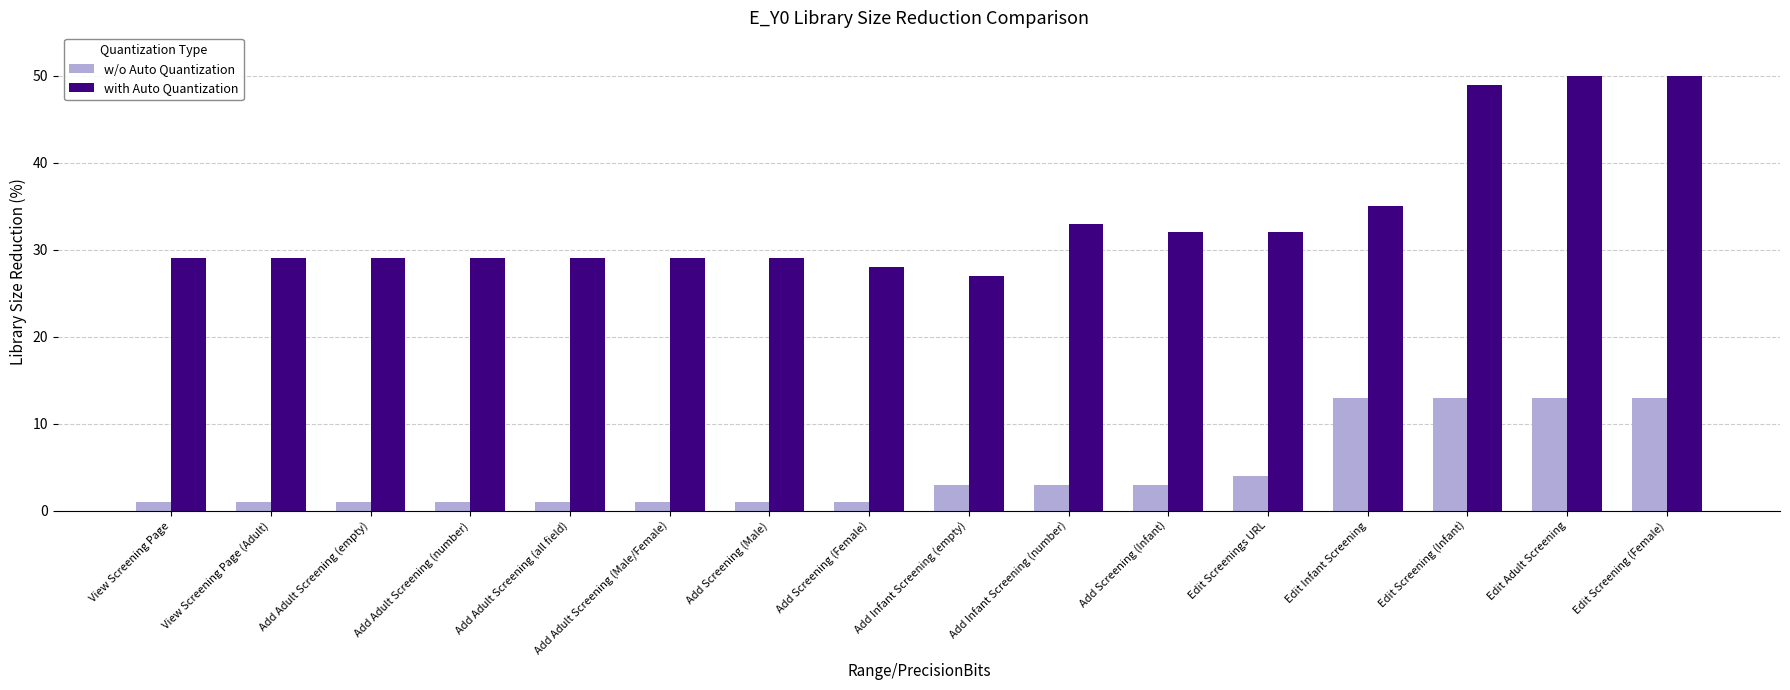

What is the spread (max minus min) of values at Add Adult Screening (Male/Female)?

28